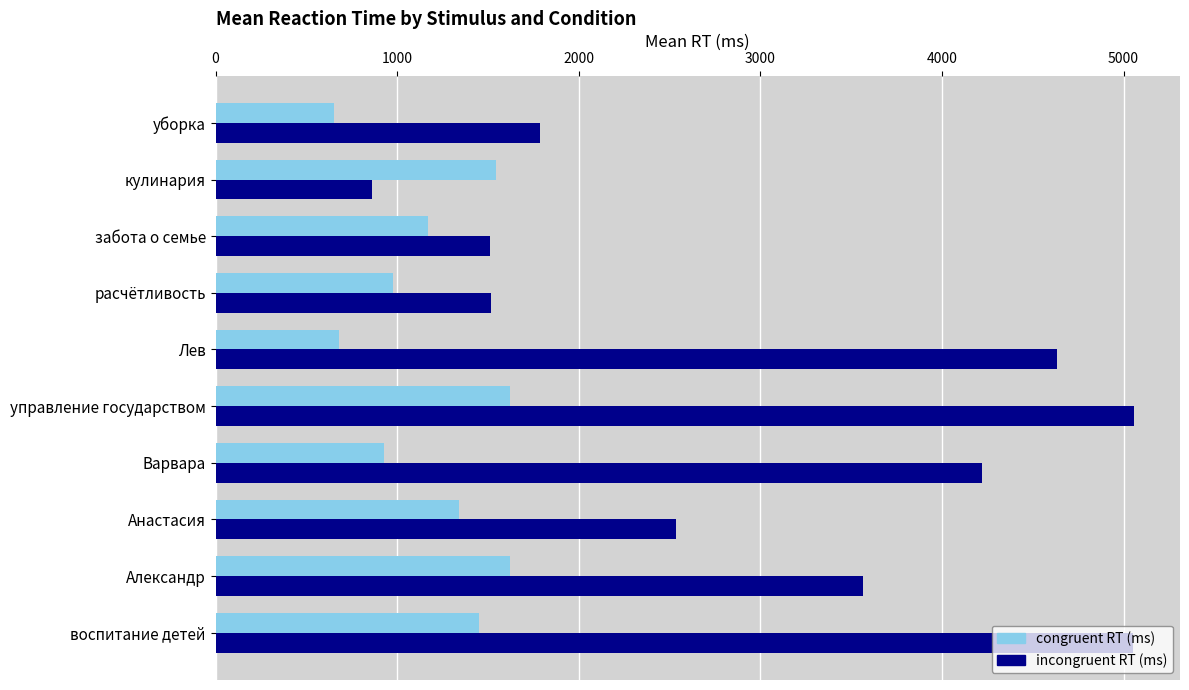

What is the difference between the highest and lowest values at Варвара?

3297